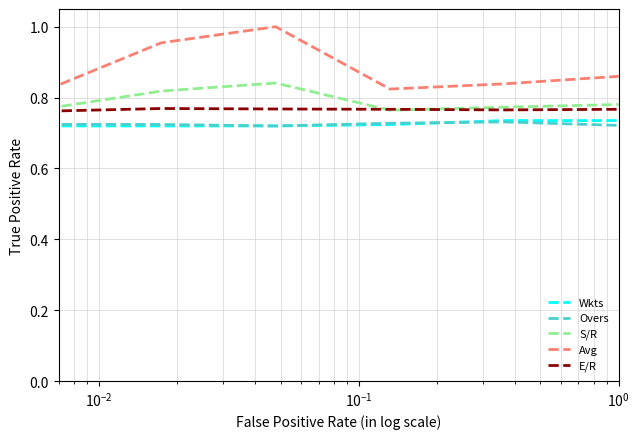

True or false: Overs and E/R cross at least once.

False